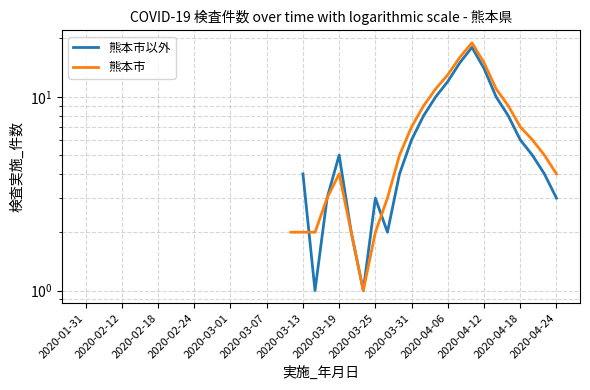

What is the label of the 17th point from the left?

16